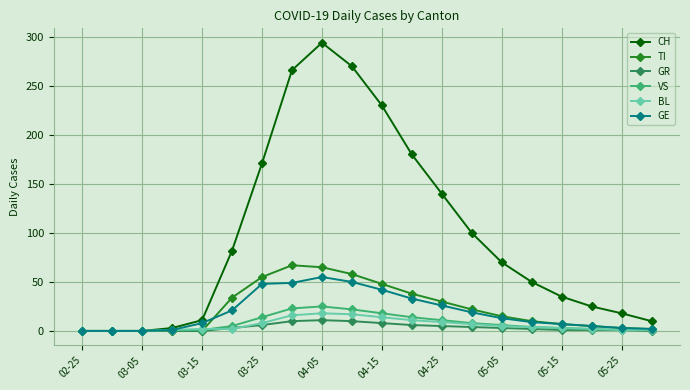

What is the difference between the maximum and second lowest values in the VS series?

25